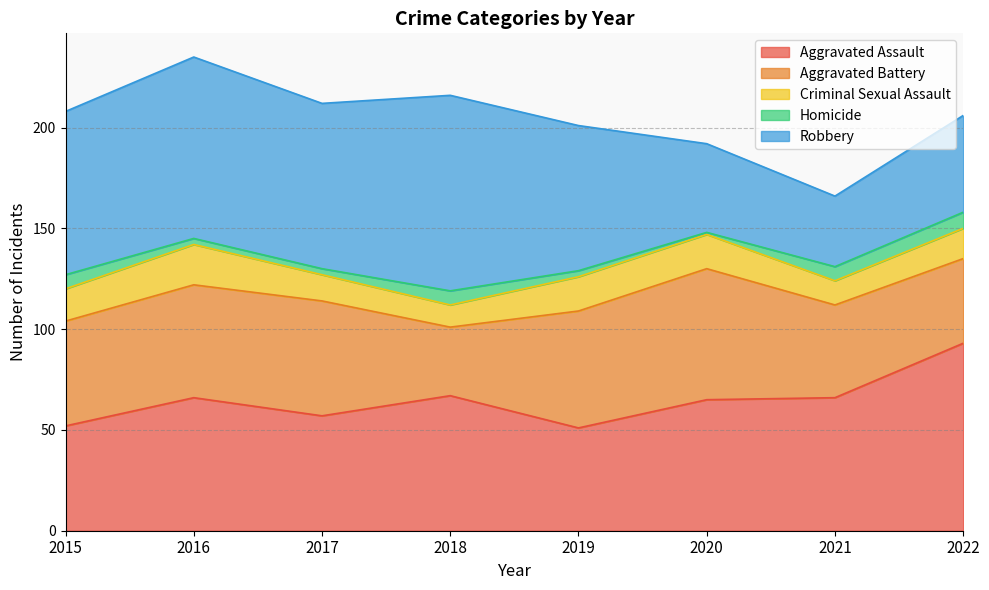

Where is Criminal Sexual Assault nearest to the value 15?

2022